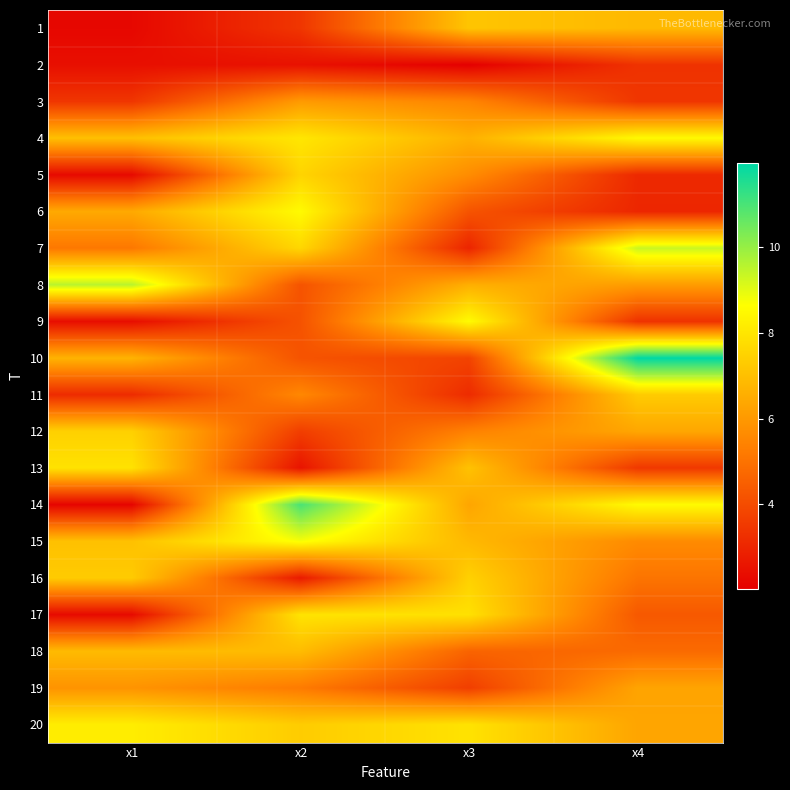

What is the total value across all series at x2?

117.8